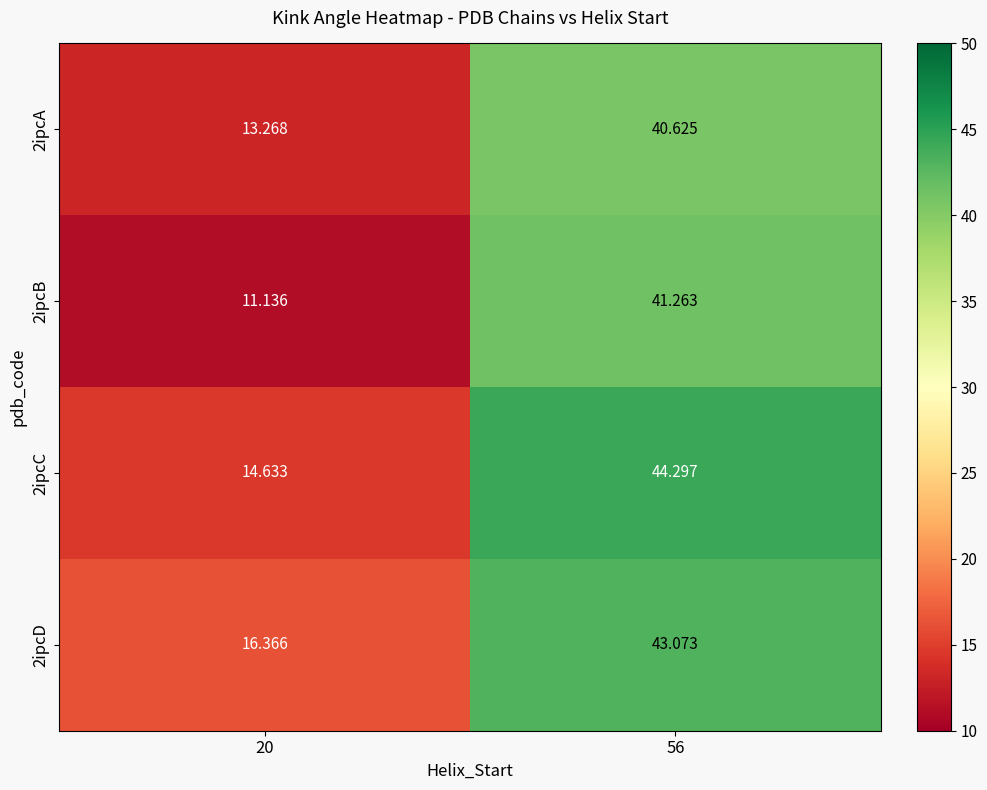

What is the spread (max minus min) of values at 20?

5.2